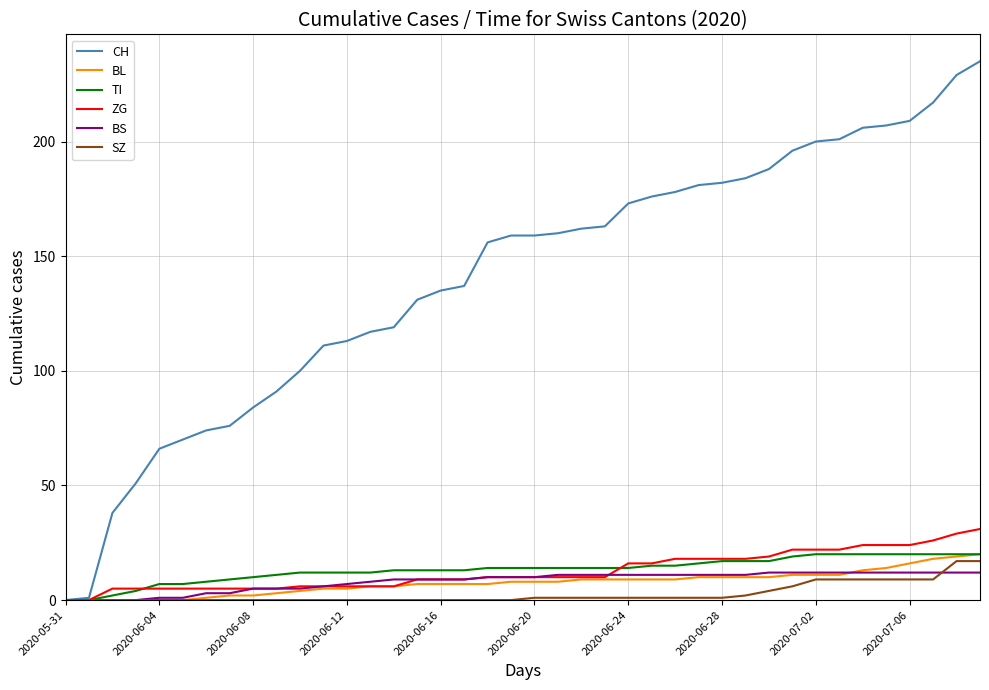

Which series has the largest total across all categories?

CH